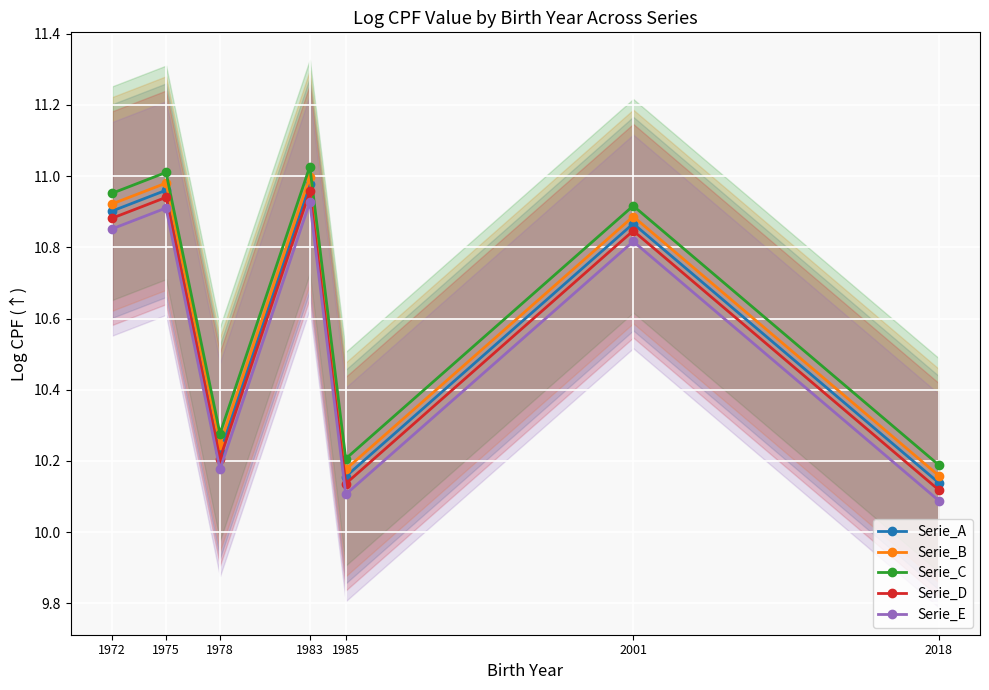

What is the smallest value displayed?

10.1